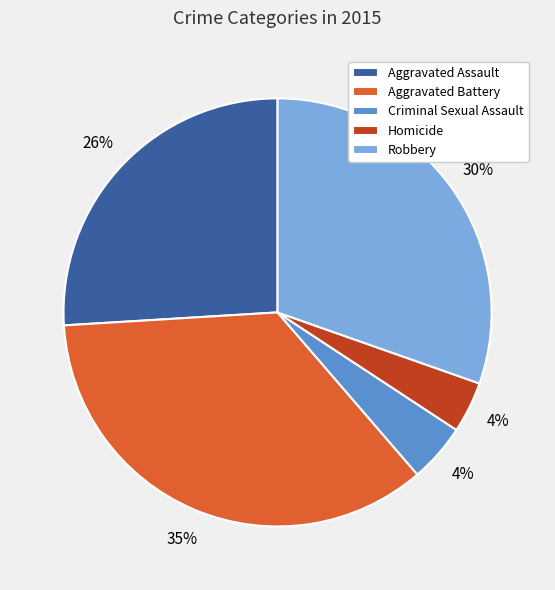

True or false: Criminal Sexual Assault accounts for 4% of the total.

True